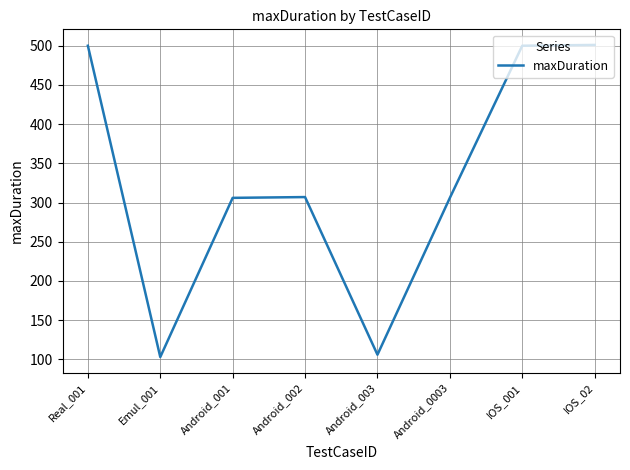

How many interior local valleys (lower than both neighbors) does the data have?

2